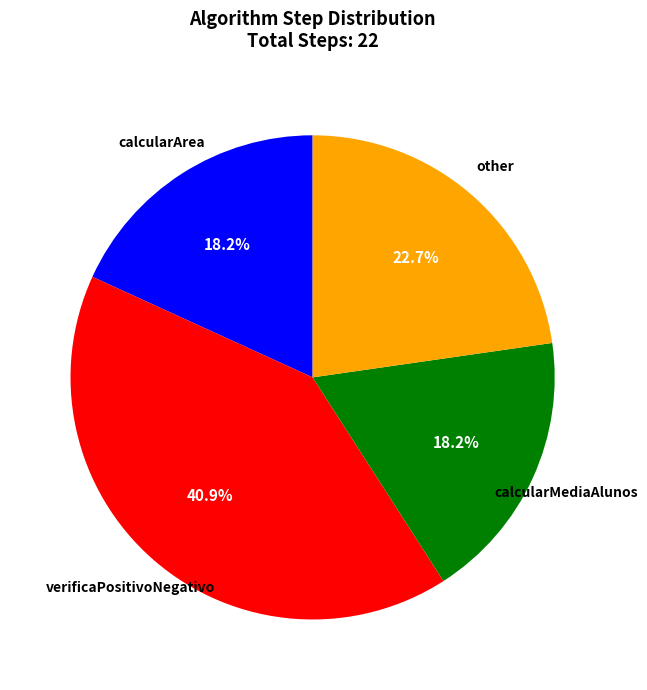

Is there any slice that represents more than half of the pie?

No